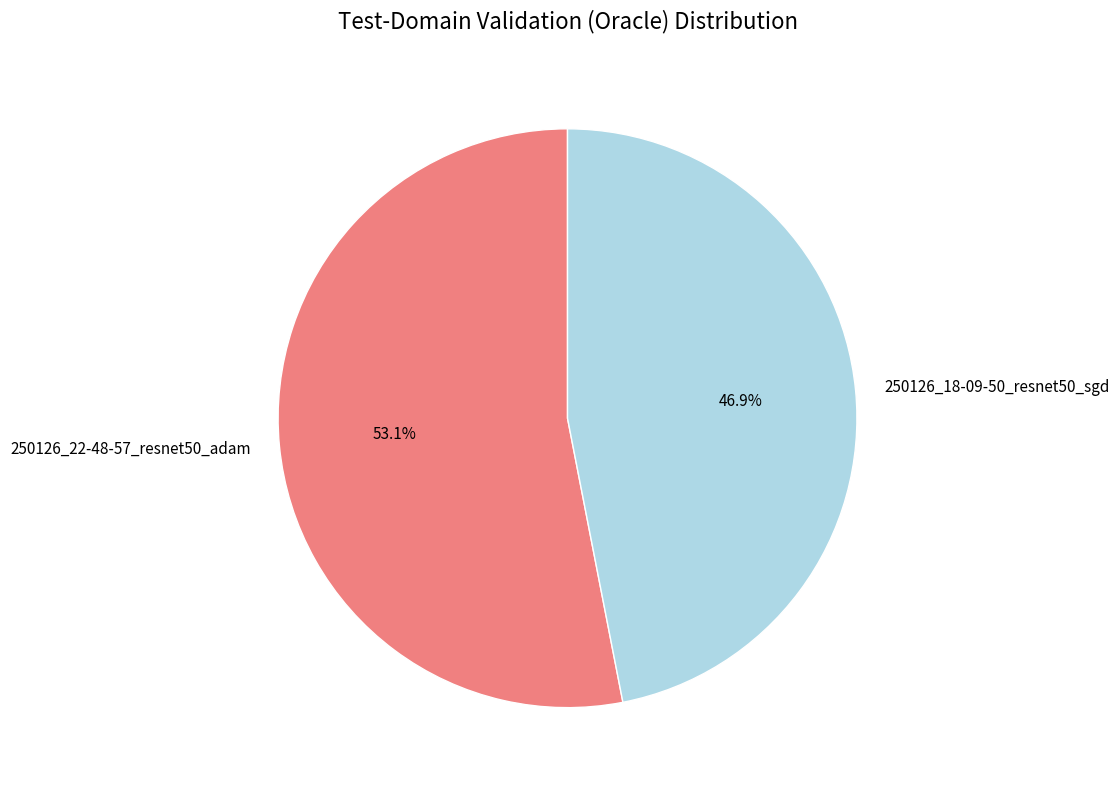

Which slice is the smallest?

250126_18-09-50_resnet50_sgd